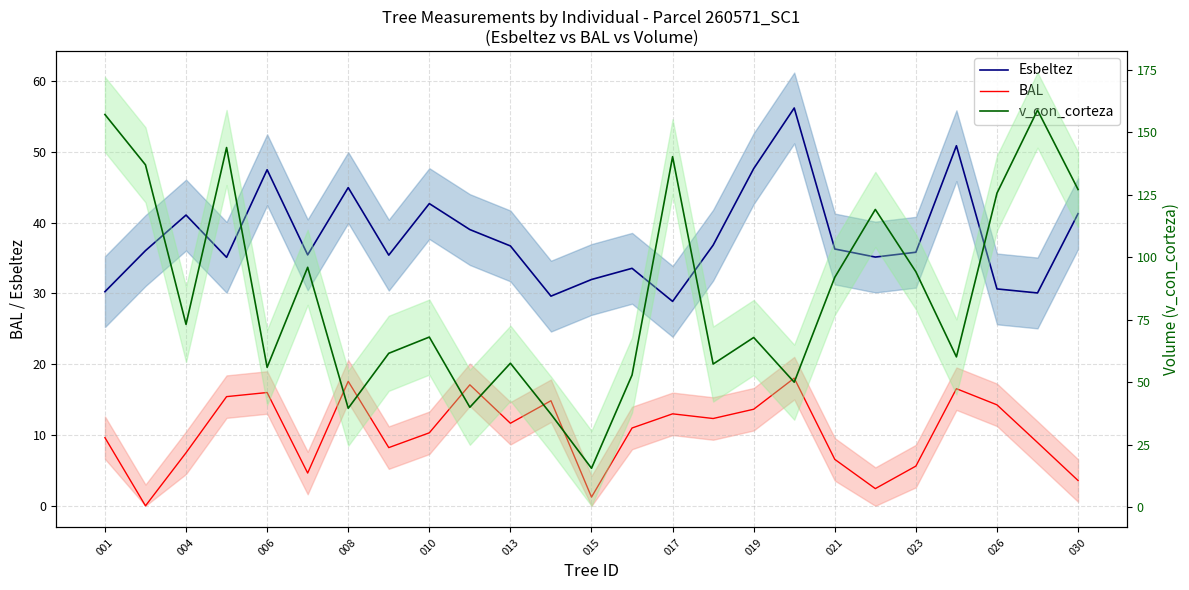

True or false: Esbeltez and BAL cross at least once.

False